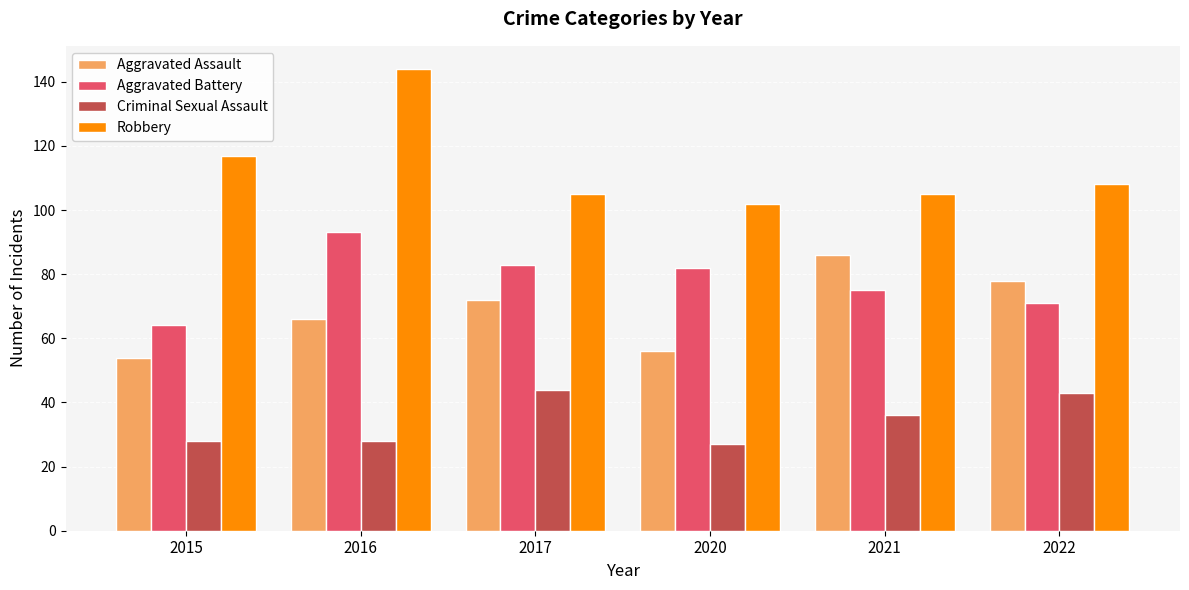

Does the chart contain any negative values?

No